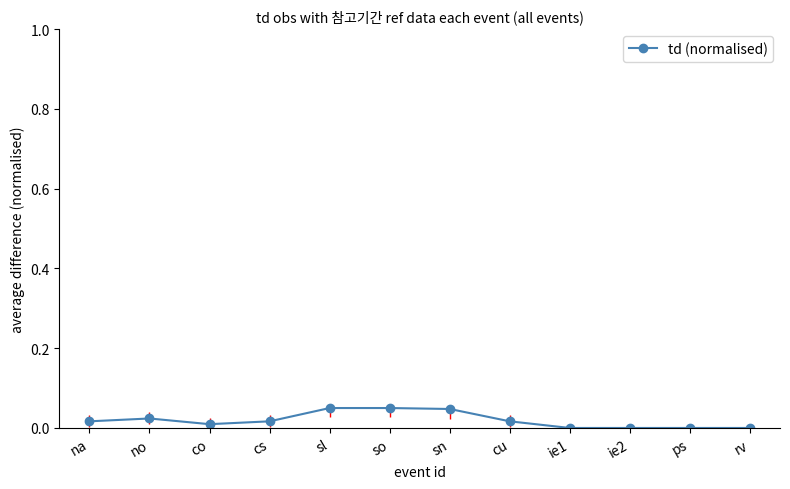

True or false: the data shows 0.0 at ie1.

True